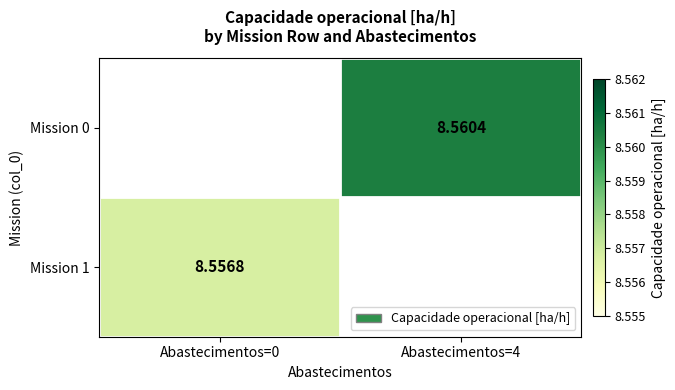

Is the value of Mission 1 at Abastecimentos=0 greater than the value of Mission 0 at Abastecimentos=4?

No